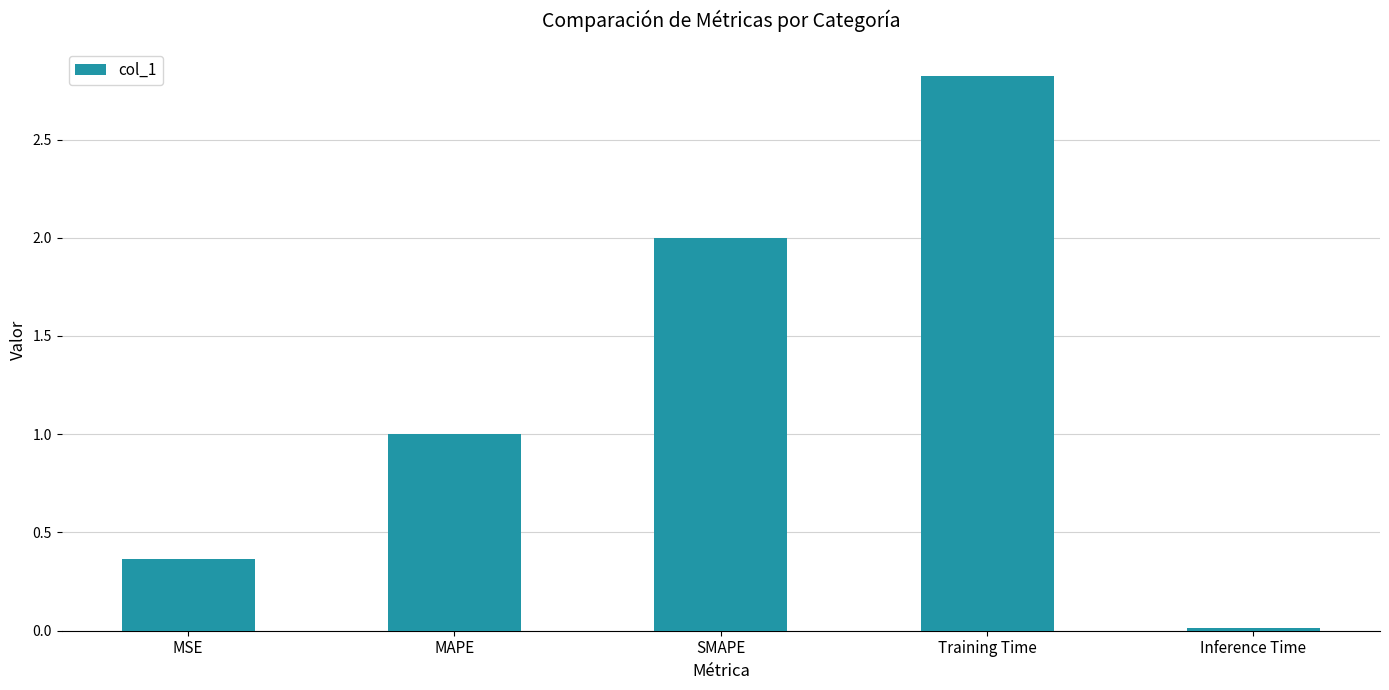

What is the sum of all values?

6.2